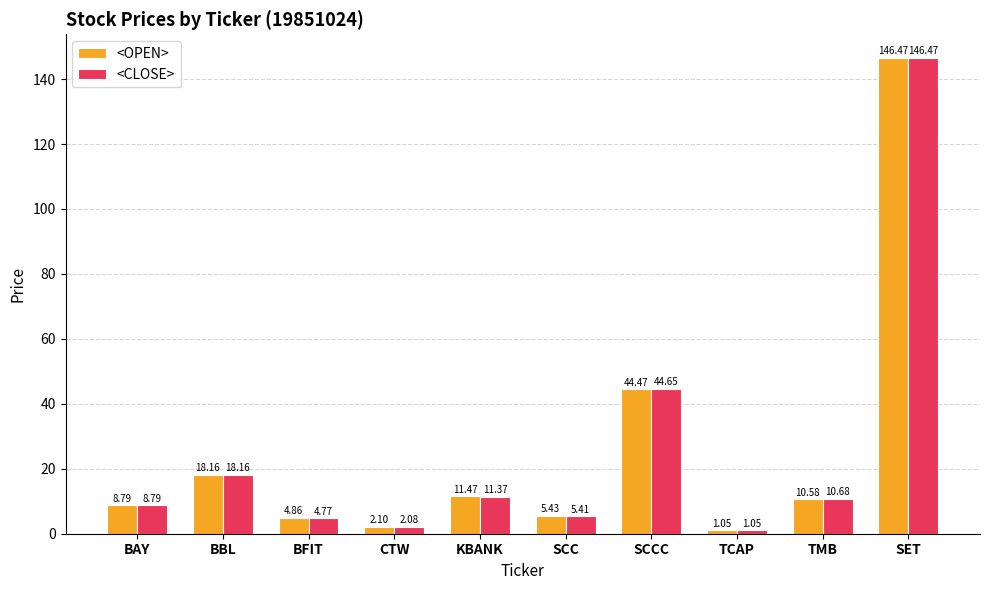

Where is <CLOSE> nearest to the value 73?

SCCC